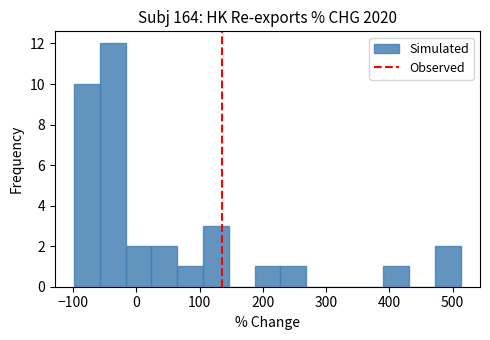

Reading left to right, transcribe this chart: for each bar, give the range it covers on the x-axis and its height. Neither the bar edges nor the heights are printed on the chart, so give them approximately, as read against the axes.

-100 to -60: 10
-60 to -20: 12
-20 to 20: 2
20 to 60: 2
60 to 110: 1
110 to 150: 3
150 to 190: 0
190 to 230: 1
230 to 270: 1
270 to 310: 0
310 to 350: 0
350 to 390: 0
390 to 430: 1
430 to 470: 0
470 to 510: 2